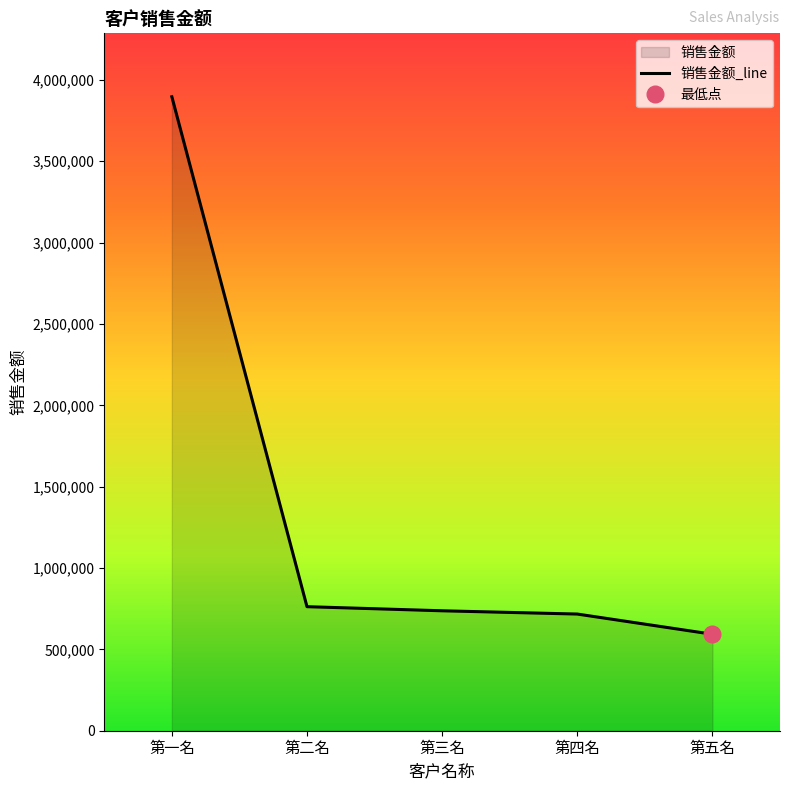

What is the change in value from 第三名 to 第四名?

-20084.6